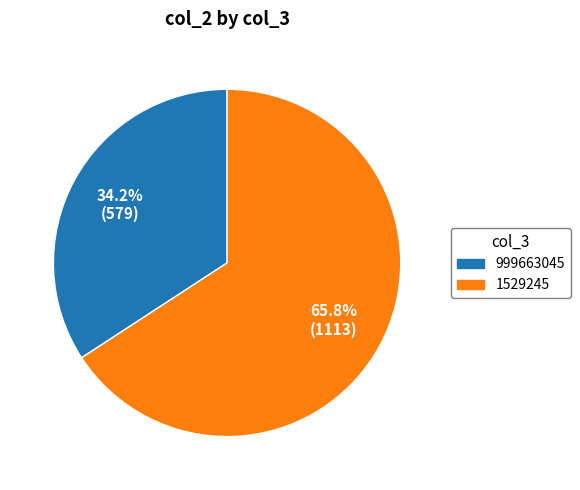

Which has a higher value, 1529245 or 999663045?

1529245